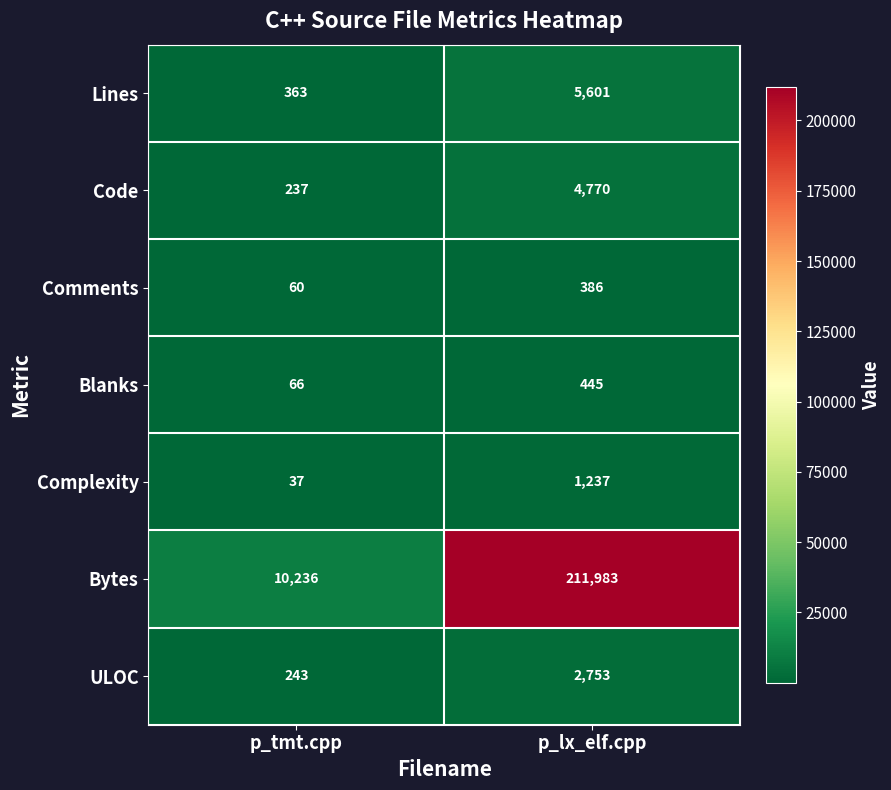

How many series are shown in this chart?

7